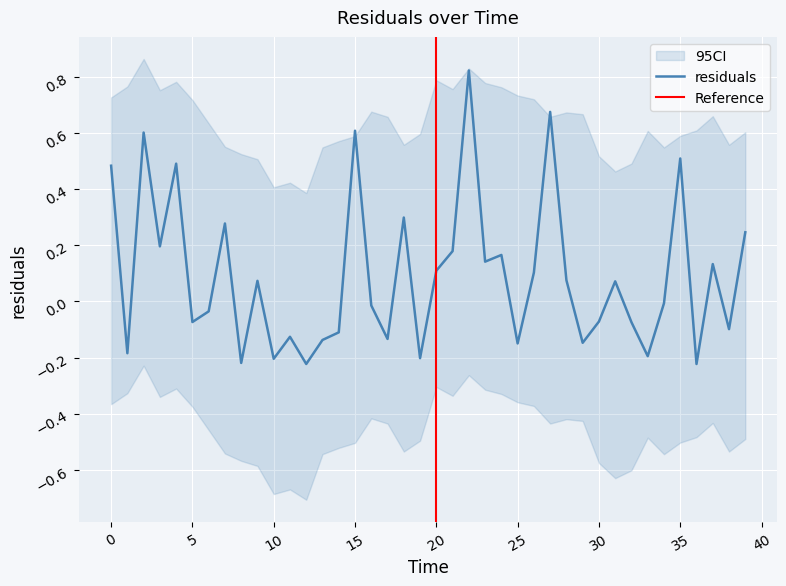

What is the label of the 31st point from the left?

30.0